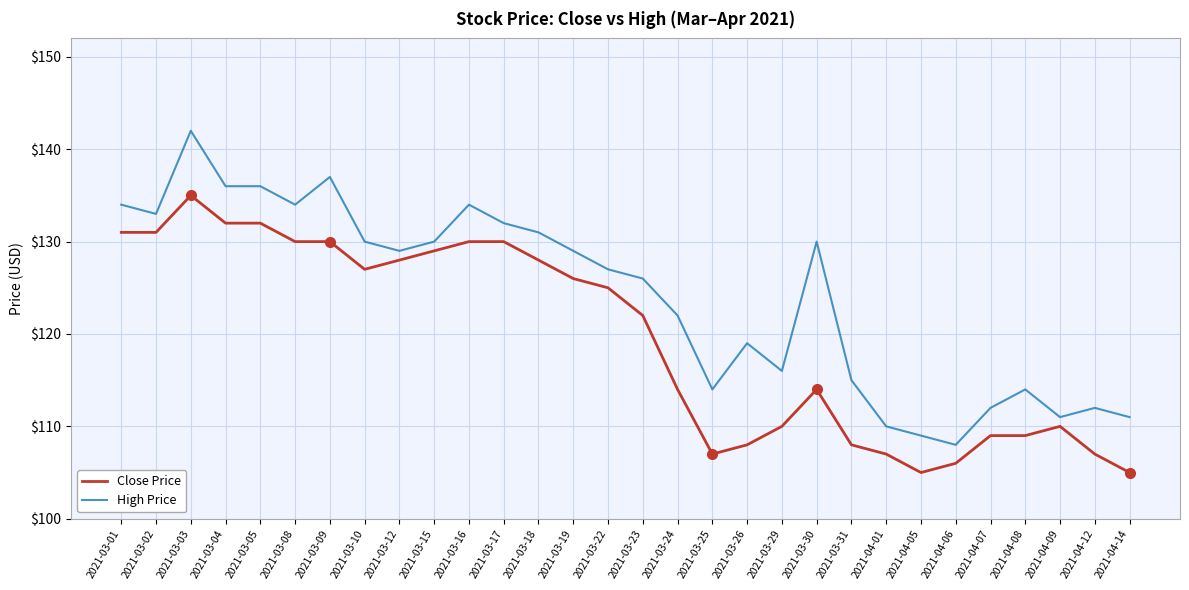

The value of High Price at 2021-03-03 is 142. True or false?

True